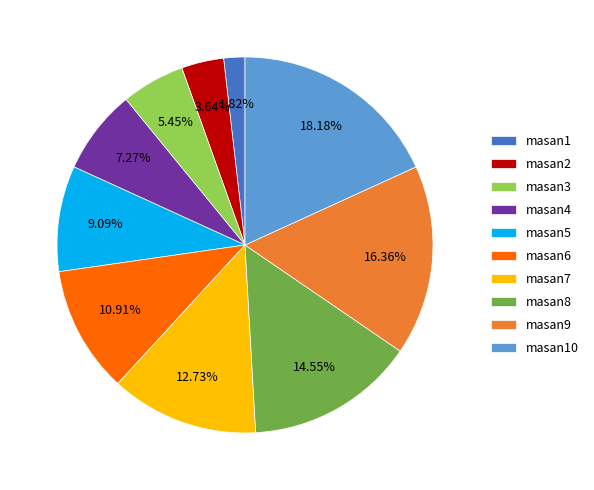

Is there a majority slice in this chart?

No